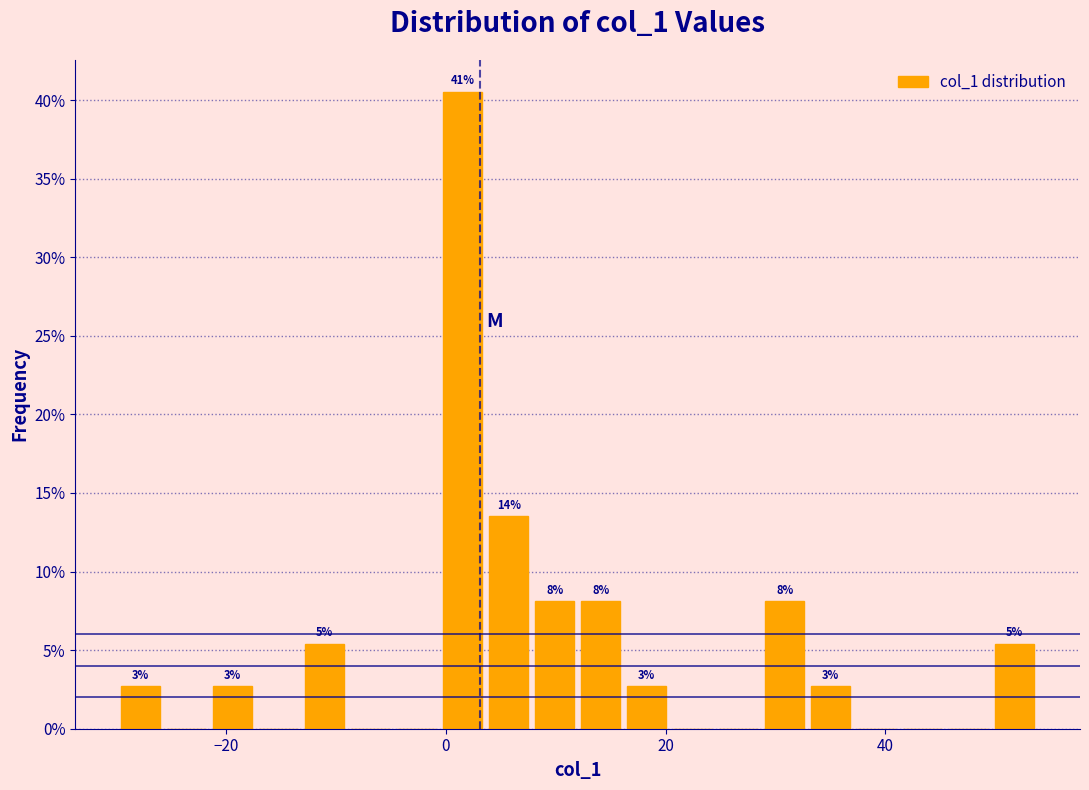

Around what value on the x-axis is the tallest bar? Give the approximate position of its centre, as read against the axis.

2